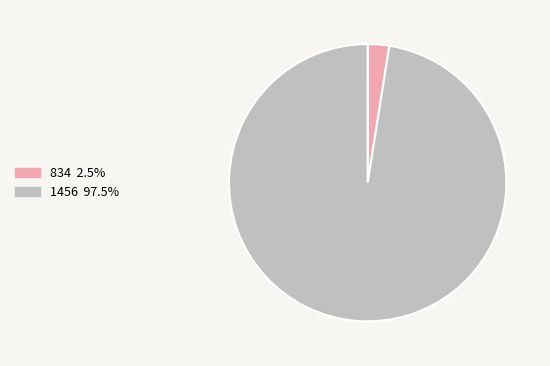

Rank the categories by value from lowest to highest.

834, 1456